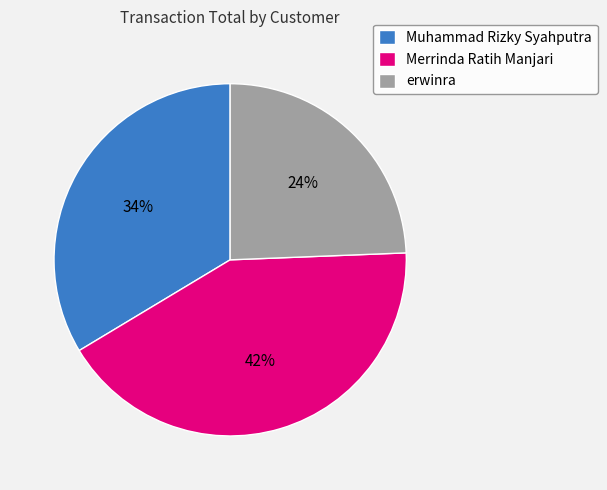

Which slice is the largest?

Merrinda Ratih Manjari